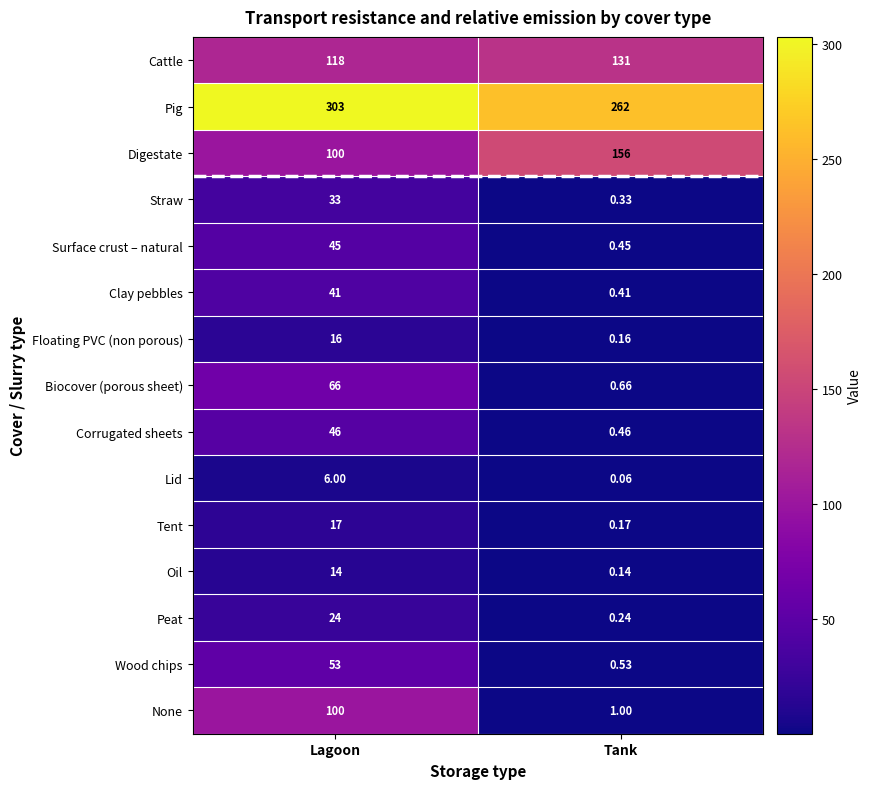

Which category has the highest value in the Wood chips series?

Lagoon